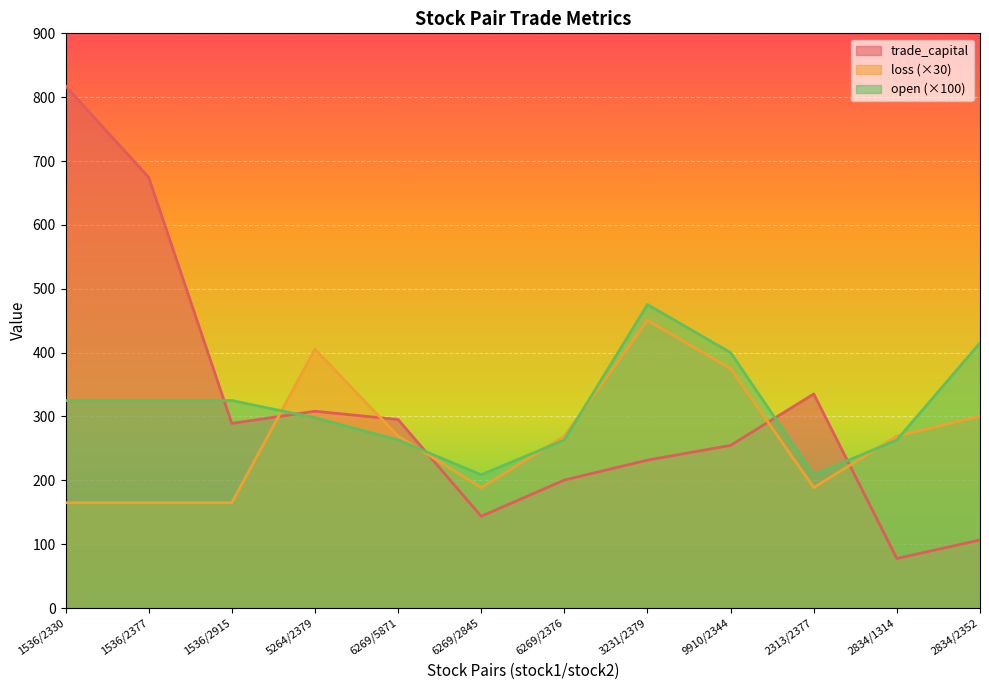

What is the sum of the open values at 6269/5871 and 2834/2352?

678.5